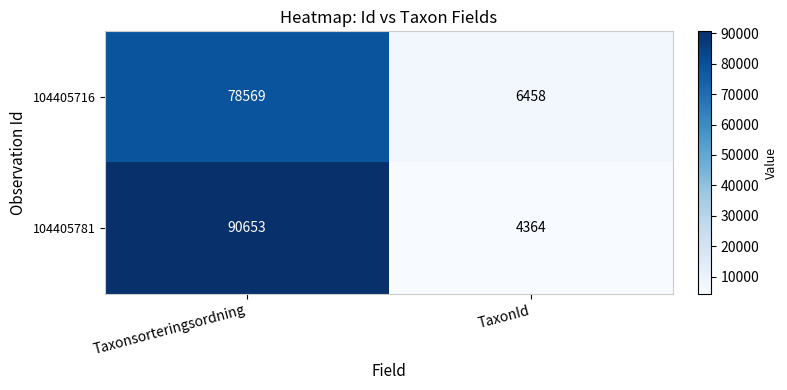

Between Taxonsorteringsordning and TaxonId, which series saw the biggest shift?

104405781